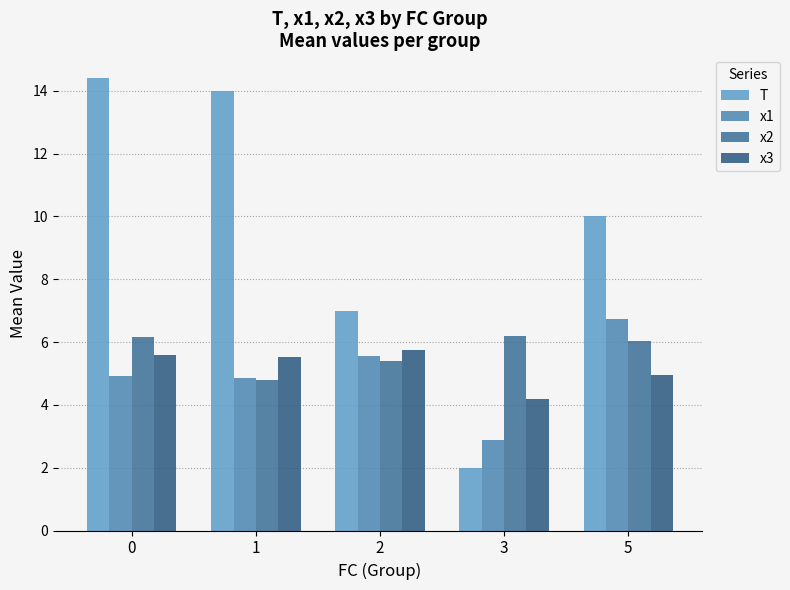

What is the sum of all x3 values?

26.0